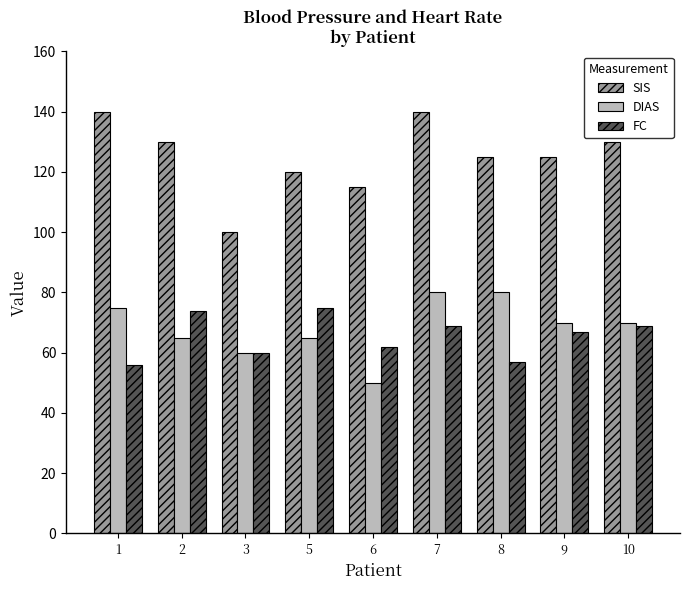

Which series has the largest total across all categories?

SIS